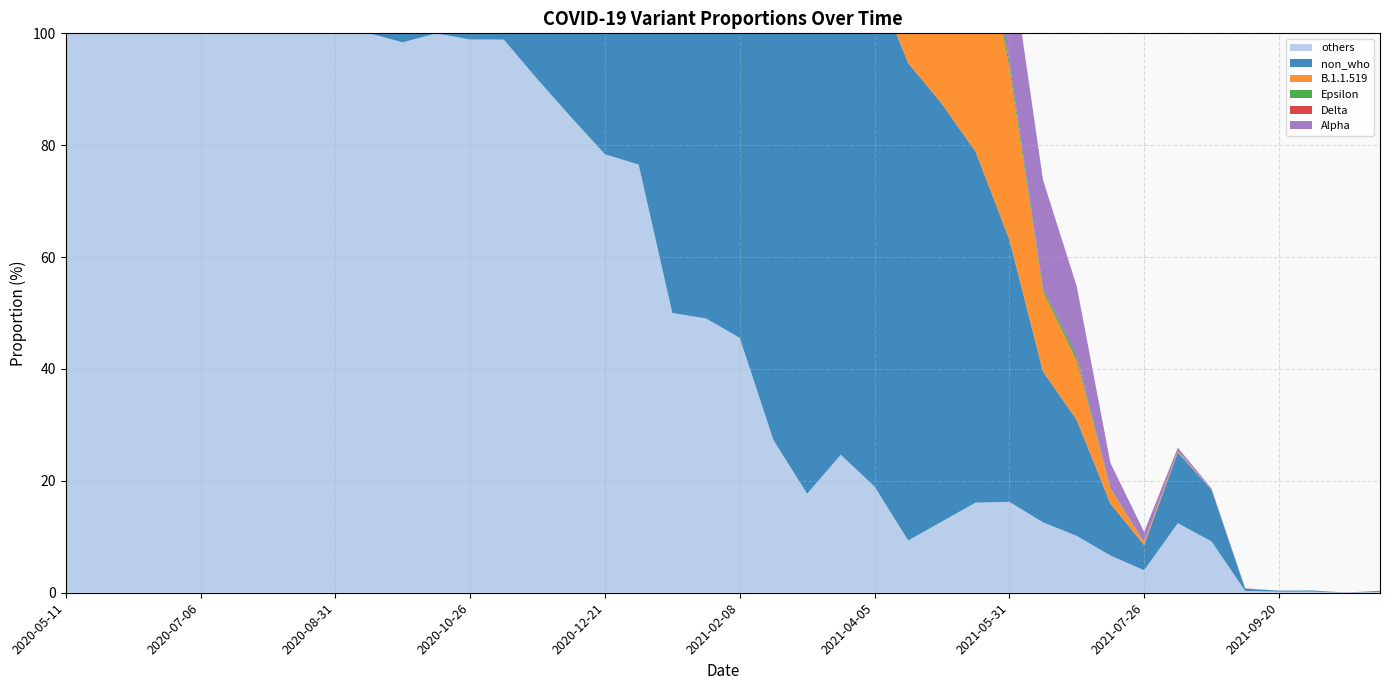

Reading left to right, extract all data points from this chart.

others: 100.0	100.0	100.0	100.0	100.0	100.0	100.0	100.0	100.0	100.0	98.4	100.0	98.9	98.9	91.8	85.0	78.4	76.5	50.0	49.0	45.6	27.3	17.7	24.7	19.0	9.3	12.7	16.1	16.2	12.6	10.2	6.7	4.0	12.4	9.2	0.3	0.2	0.2	0.0	0.2
non_who: 100.0	100.0	100.0	100.0	100.0	100.0	100.0	100.0	100.0	100.0	98.4	100.0	100.0	100.0	98.2	94.0	89.3	94.6	96.9	92.0	94.2	94.9	93.8	91.7	90.6	85.3	74.7	62.7	46.9	26.9	20.8	9.3	4.5	12.7	9.2	0.4	0.2	0.2	0.0	0.2
B.1.1.519: 0.0	0.0	0.0	0.0	0.0	0.0	0.0	0.0	0.0	0.0	0.0	0.0	1.1	1.1	6.5	8.6	10.7	17.7	46.9	41.9	46.7	66.9	75.7	66.7	71.6	75.9	61.8	46.6	30.7	14.4	10.6	2.6	0.5	0.2	0.0	0.1	0.0	0.0	0.0	0.0
Epsilon: 0.0	0.0	0.0	0.0	0.0	0.0	0.0	0.0	0.0	0.0	1.6	0.0	0.0	0.0	1.8	6.0	10.7	5.0	3.1	6.6	4.7	4.0	4.6	5.0	4.1	3.5	3.3	2.8	1.1	0.5	0.7	0.2	0.0	0.0	0.0	0.0	0.0	0.0	0.0	0.0
Delta: 0.0	0.0	0.0	0.0	0.0	0.0	0.0	0.0	0.0	0.0	0.0	0.0	0.0	0.0	0.0	0.0	0.0	0.0	0.0	0.0	0.0	0.0	0.0	0.0	0.1	0.3	0.6	0.4	0.0	0.0	0.0	0.0	0.0	0.0	0.0	0.0	0.0	0.0	0.0	0.0
Alpha: 0.0	0.0	0.0	0.0	0.0	0.0	0.0	0.0	0.0	0.0	0.0	0.0	0.0	0.0	0.0	0.0	0.0	0.4	1.4	1.4	0.6	1.0	1.4	2.5	3.3	7.3	12.2	17.0	20.5	19.4	12.6	4.4	1.8	0.6	0.2	0.1	0.0	0.0	0.1	0.0